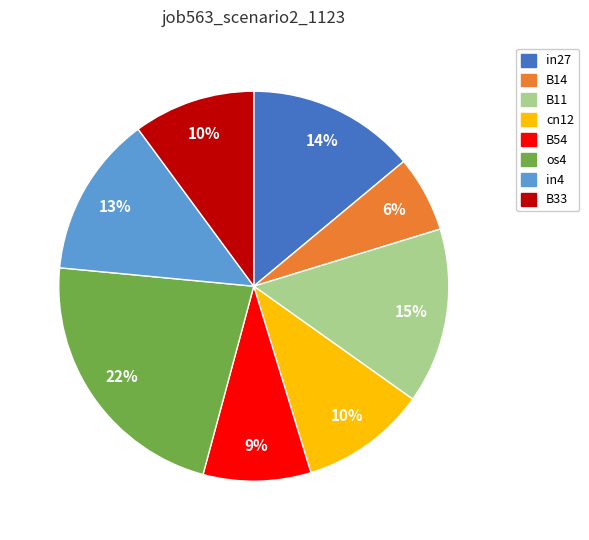

How many segments does this pie chart have?

8